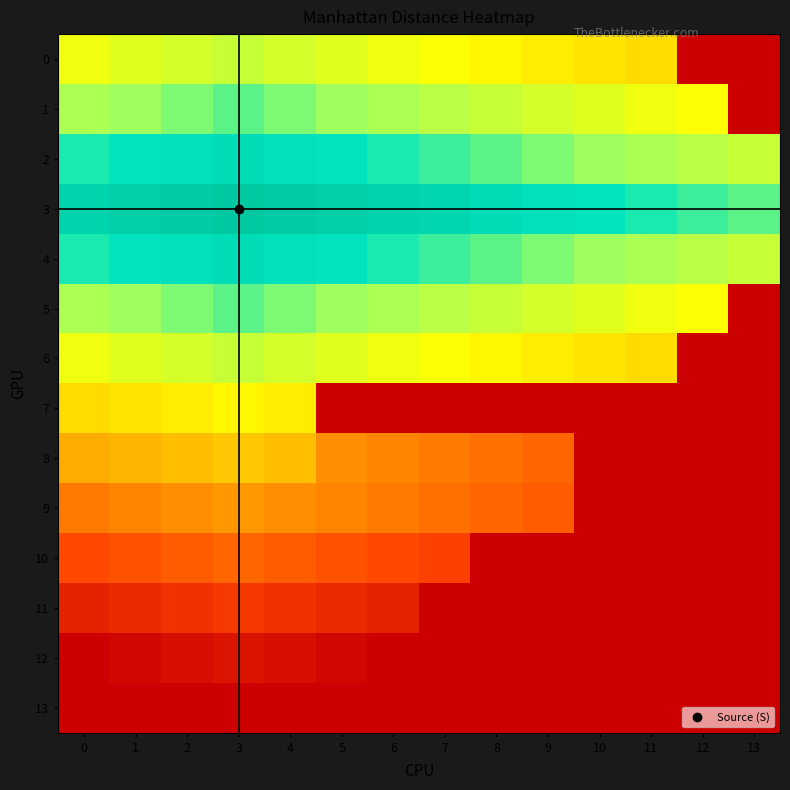

Which category has the lowest value in the 7 series?

3